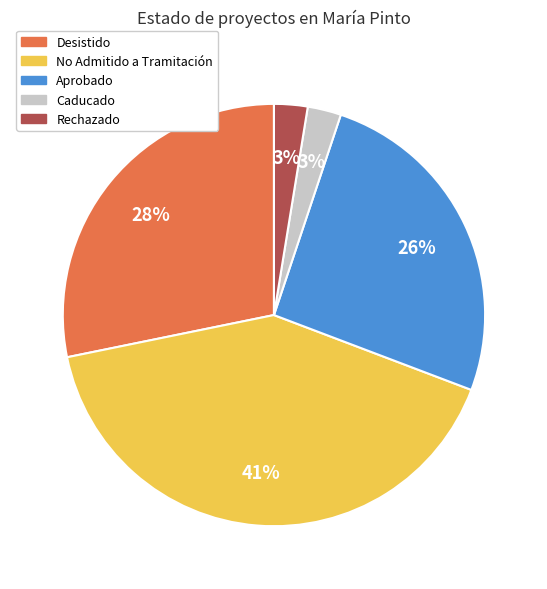

Does any single category account for the majority?

No